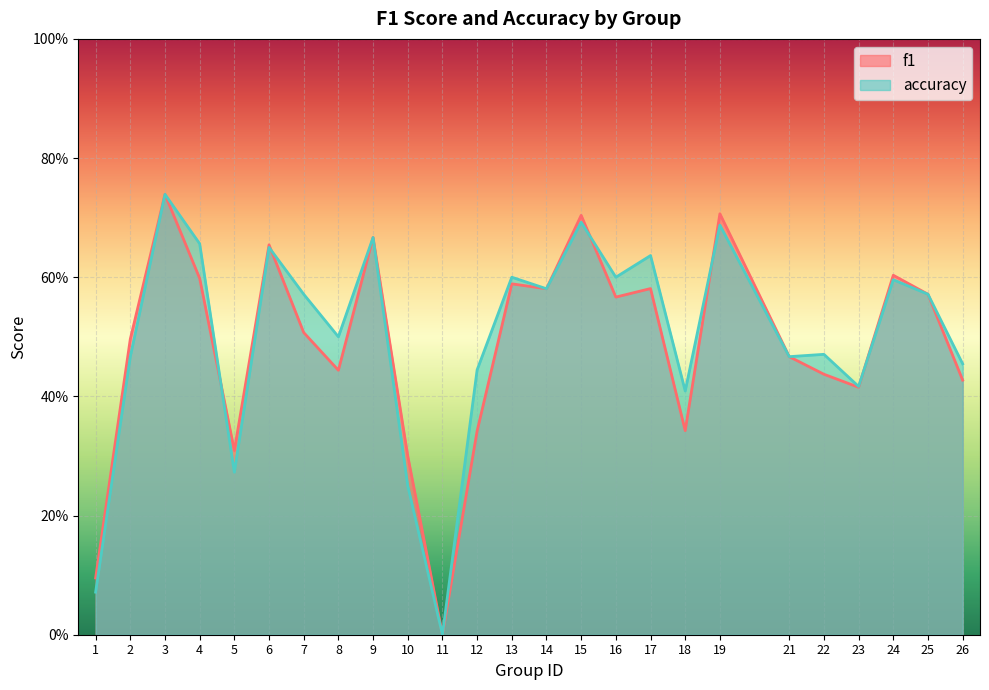

Where is f1 nearest to the value 0?

11